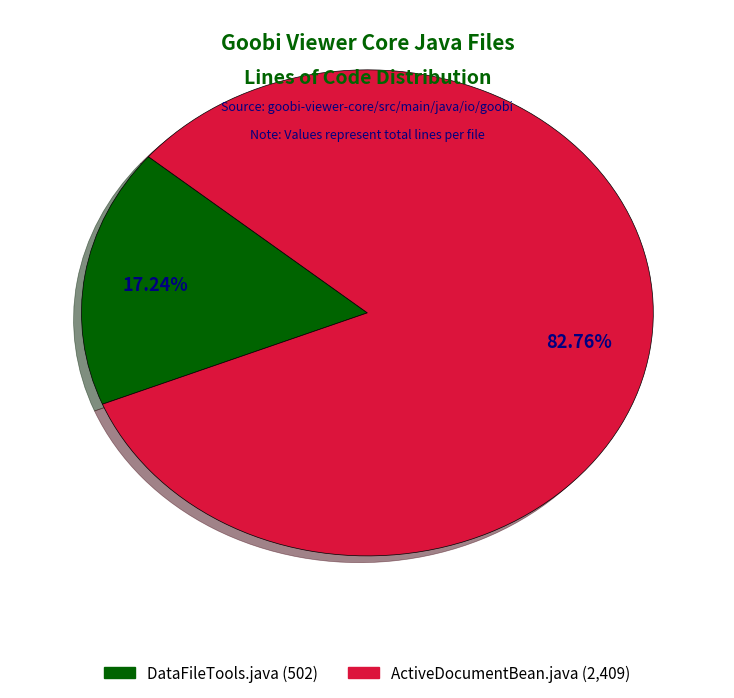

Is it true that ActiveDocumentBean.java is 83% of the pie?

True